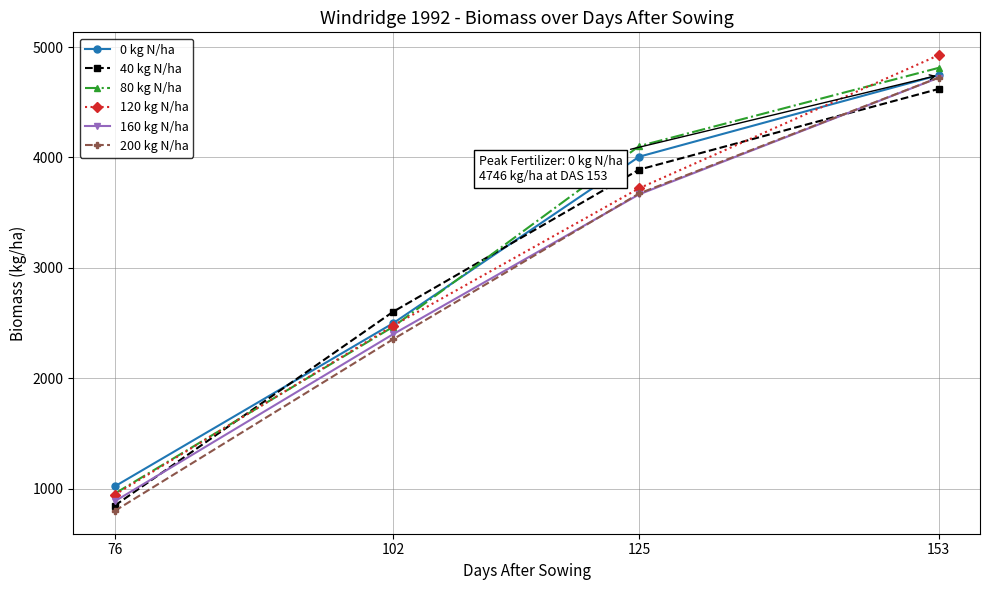

Is it true that 200 kg N/ha equals 799 at 76?

True